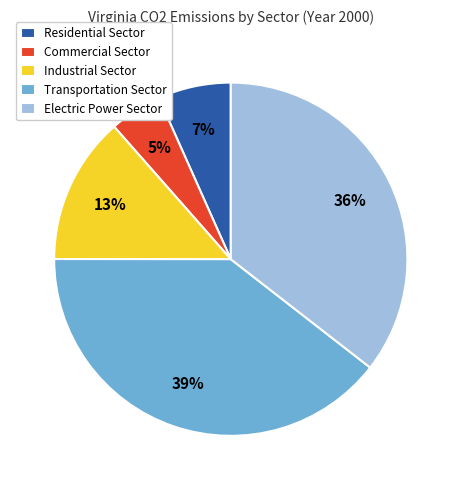

True or false: Commercial Sector accounts for 5% of the total.

True